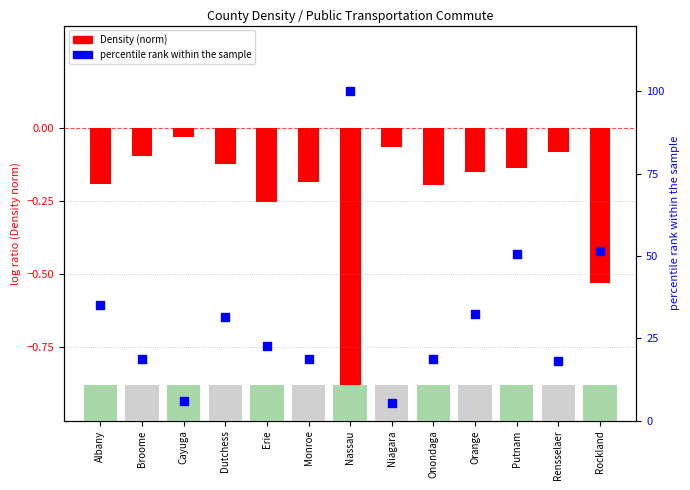

What is the change in value from Cayuga to Nassau?

+94.0